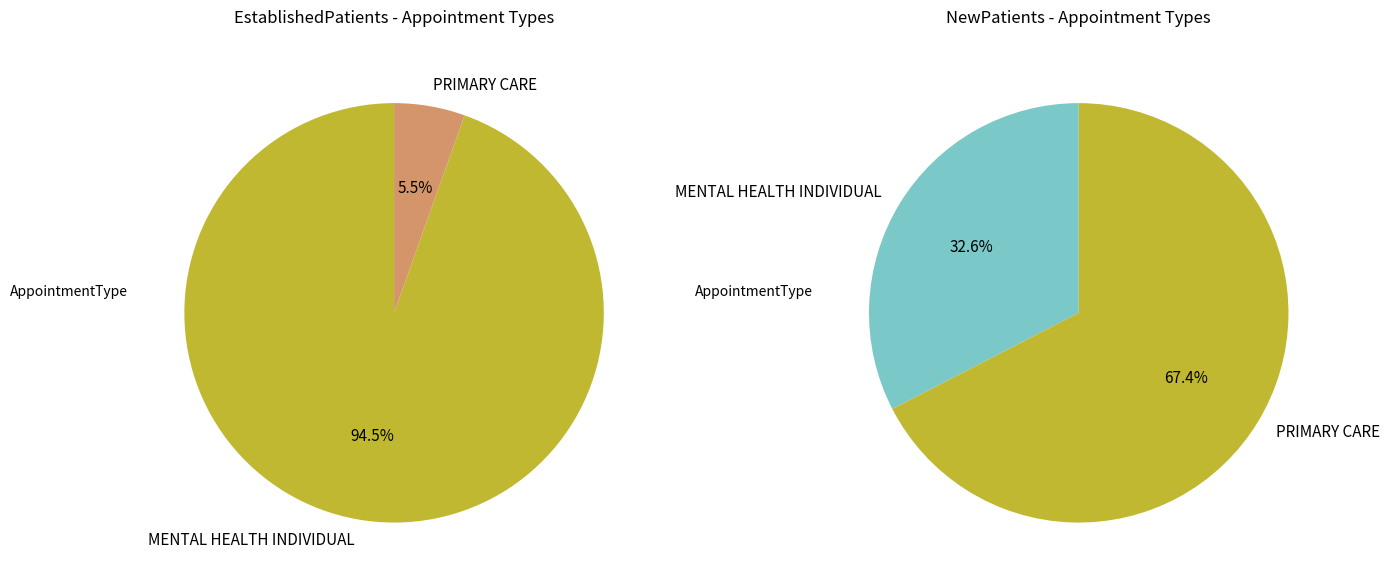

Rank the series by their average value, from highest to lowest.

EstablishedPatients, NewPatients